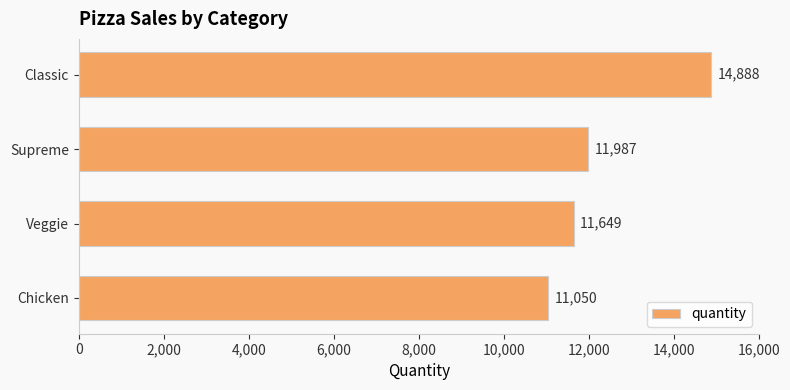

What is the sum of all values?

49574